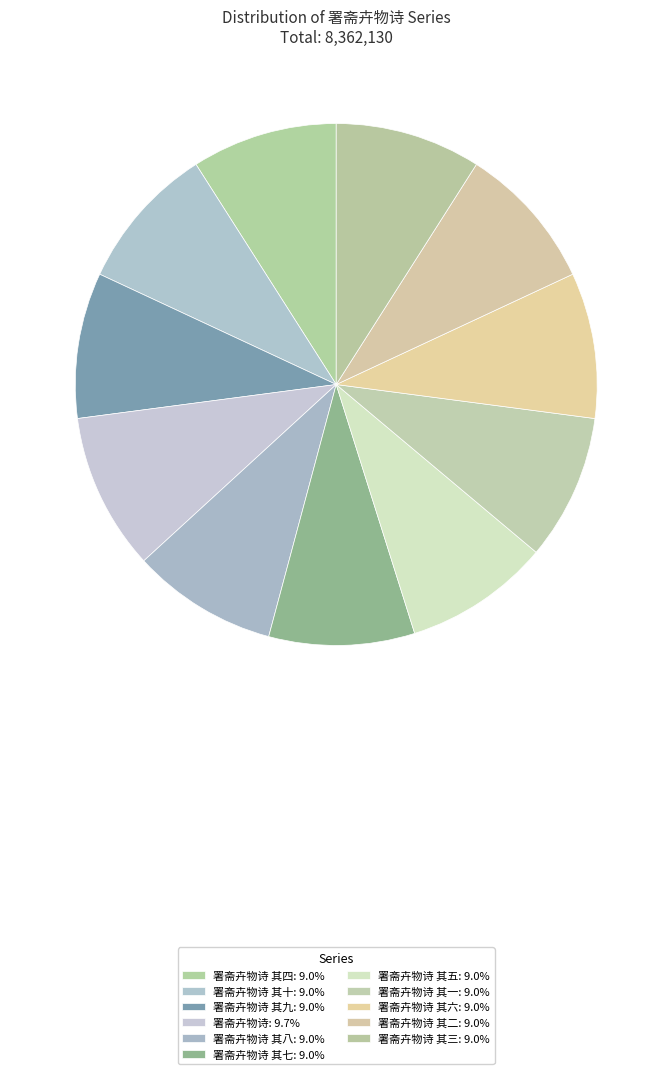

Rank the categories by value from highest to lowest.

署斋卉物诗, 署斋卉物诗 其十, 署斋卉物诗 其九, 署斋卉物诗 其八, 署斋卉物诗 其七, 署斋卉物诗 其六, 署斋卉物诗 其五, 署斋卉物诗 其四, 署斋卉物诗 其三, 署斋卉物诗 其二, 署斋卉物诗 其一